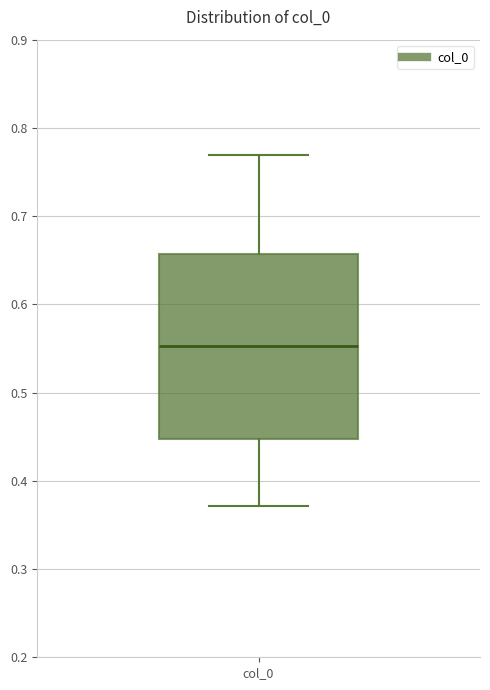

Where does the upper whisker of the box for col_0 end on the y-axis? The values are not printed on the chart, so give them approximately, as read against the axis.

0.77